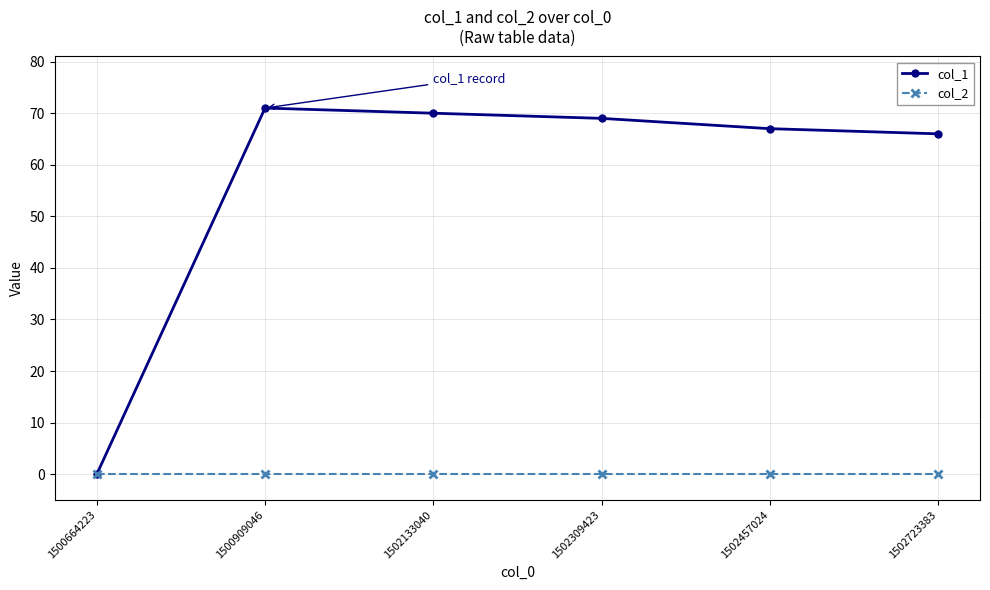

Rank the series at 1502133040 from highest to lowest value.

col_1, col_2